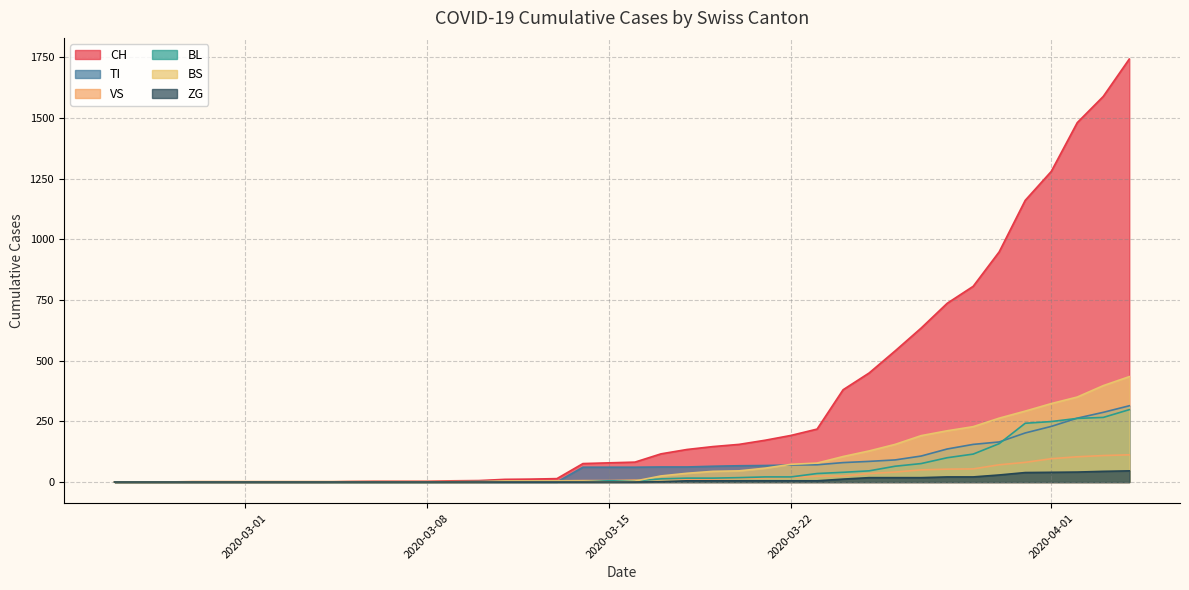

Between 2020-03-22 and 2020-03-26, which is larger?

2020-03-26